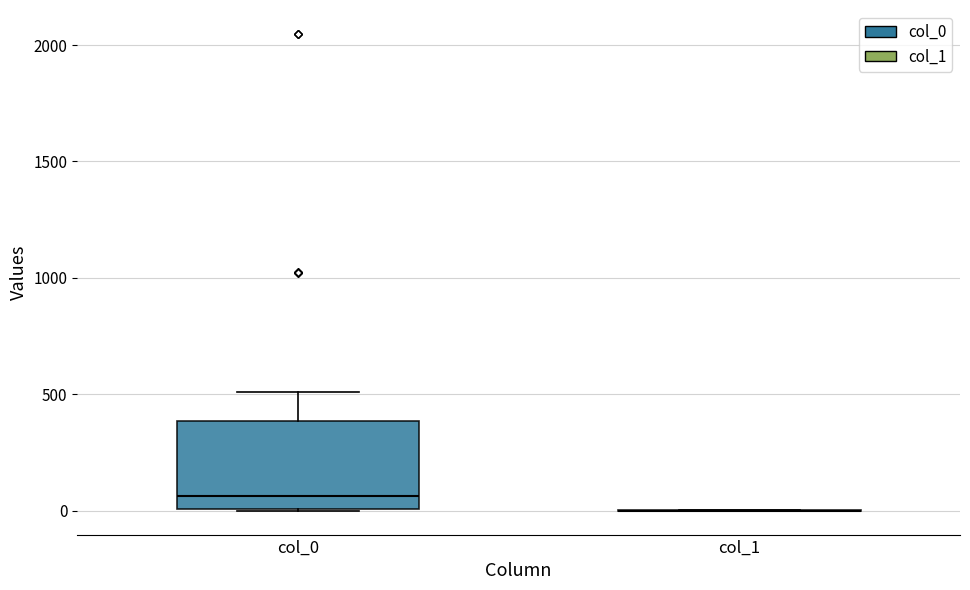

Reading left to right, transcribe this box plot: for each box, give where its median line is, the range the box spans, and where its two whiskers end, as read against the y-axis. The values are not printed on the chart, so give them approximately, as read against the axis.

col_0: median 50, box 0 to 400, whiskers 0 to 500
col_1: box collapsed to a line at 0, whiskers 0 to 0